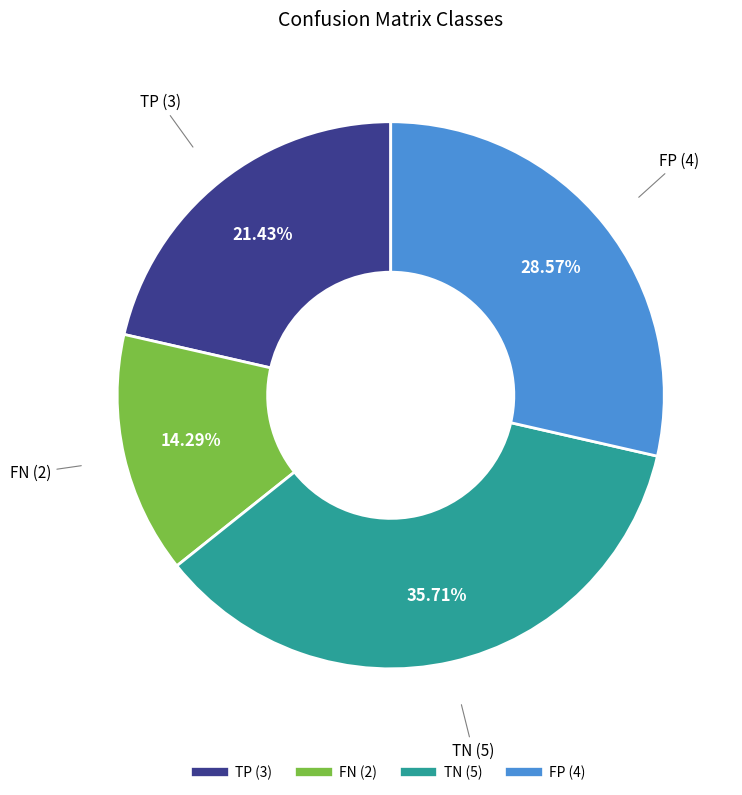

Is it true that FN is 5% of the pie?

False